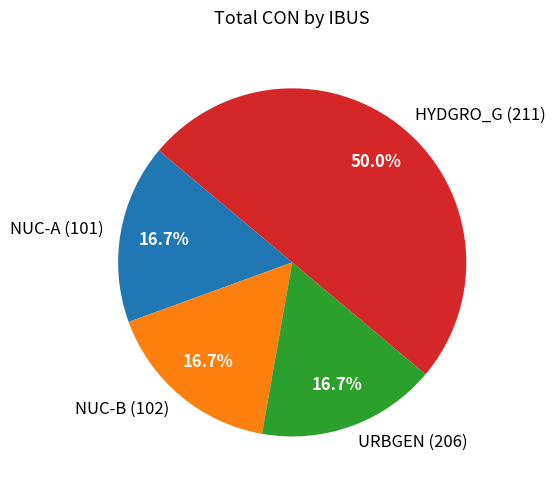

Is NUC-A (101) the majority of the pie?

No